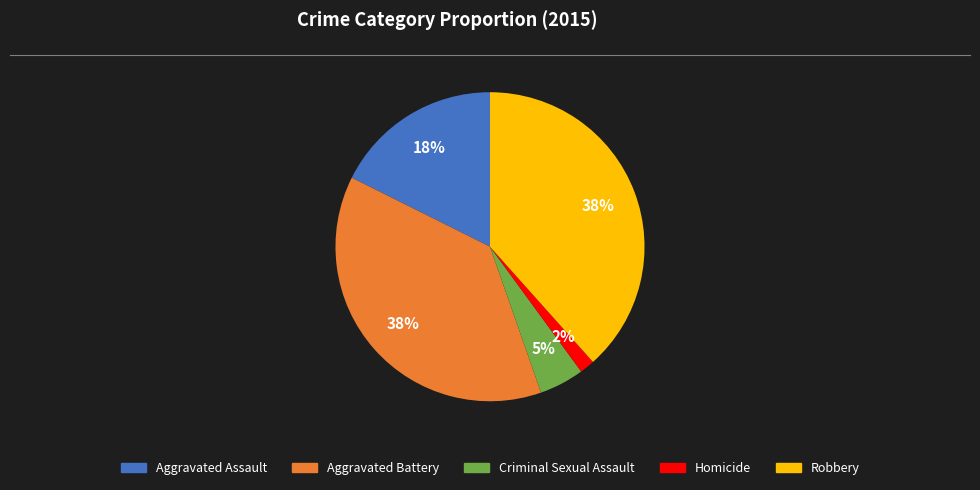

Is there a majority slice in this chart?

No